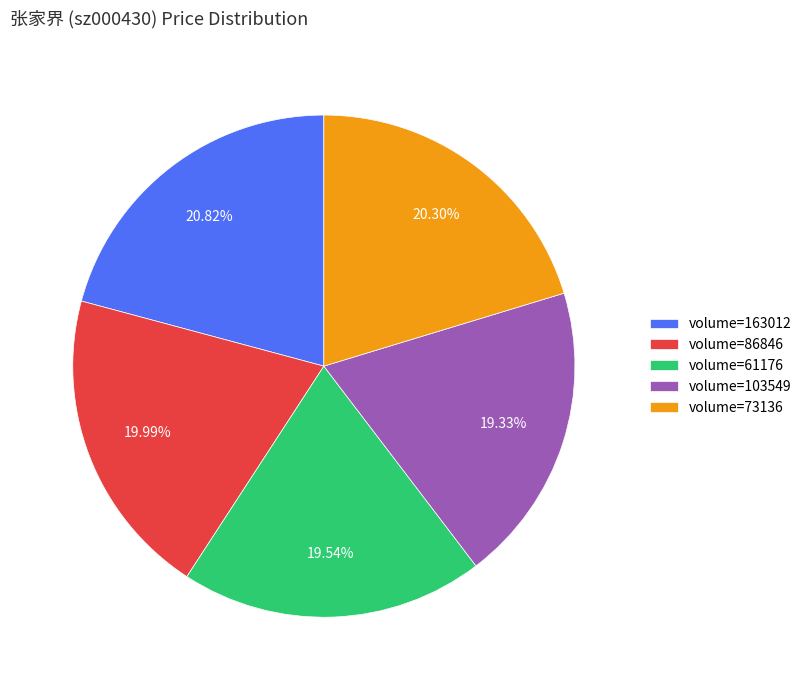

Does volume=163012 represent more than half of the total?

No